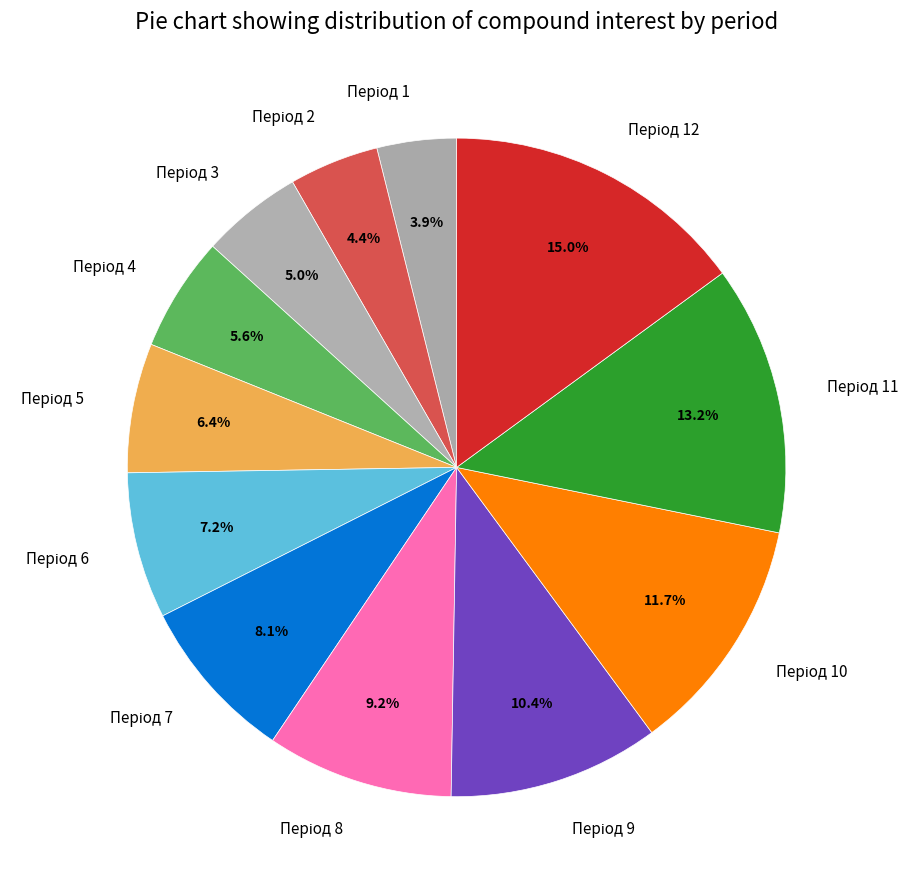

Does any single category account for the majority?

No